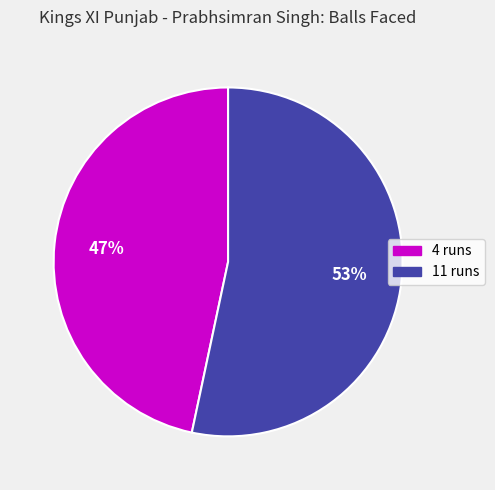

True or false: 4 runs accounts for 47% of the total.

True